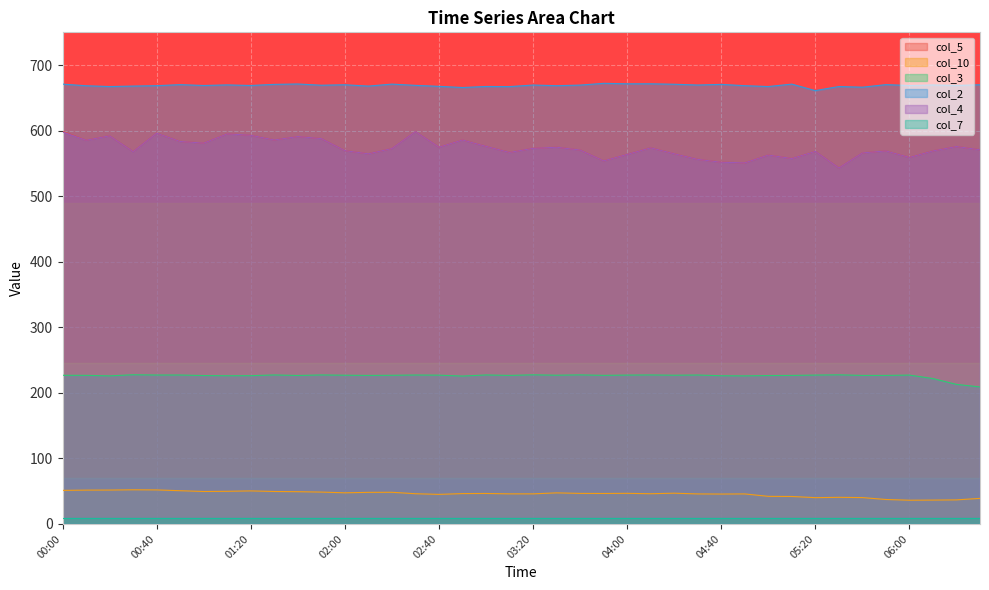

What is the label of the 31st point from the left?

05:00